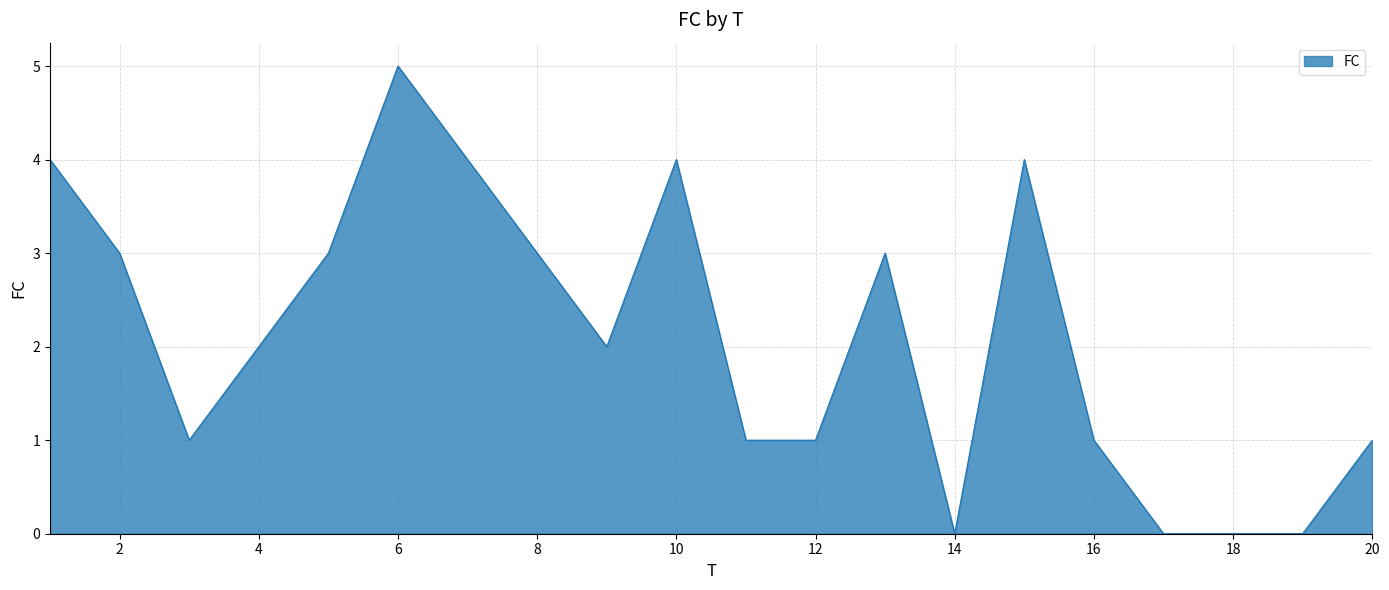

What is the maximum value shown in the chart?

5